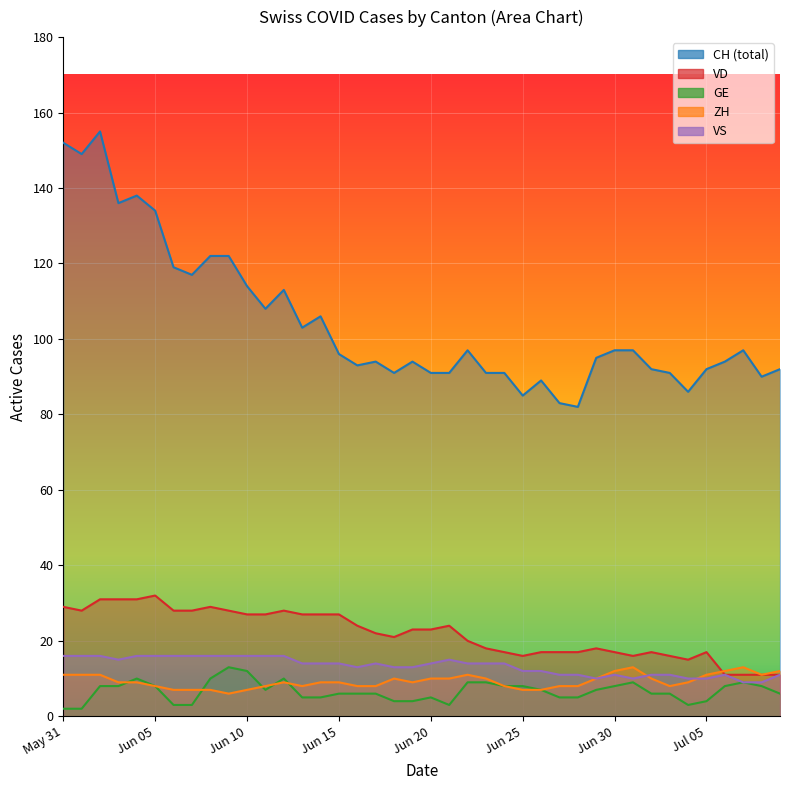

At which label does VS first exceed 14?

May 31